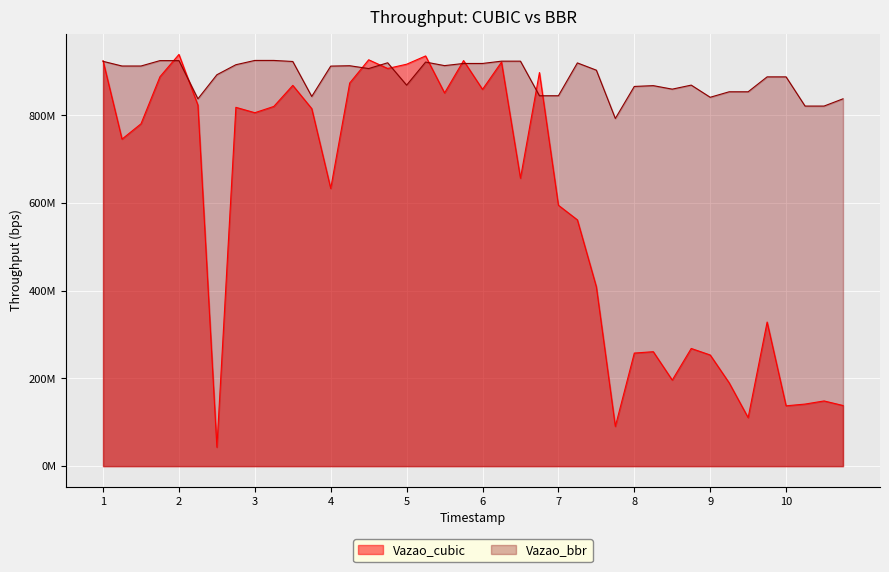

What is the difference between the Vazao_bbr values at 17 and 10?

1309571